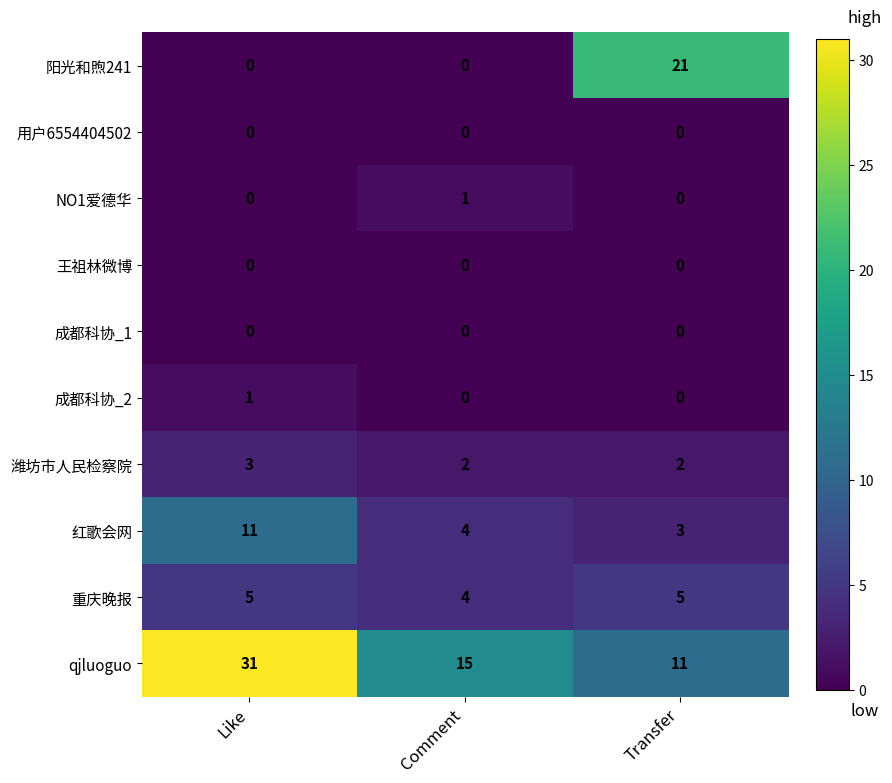

Which series has the largest range (max minus min)?

阳光和煦241